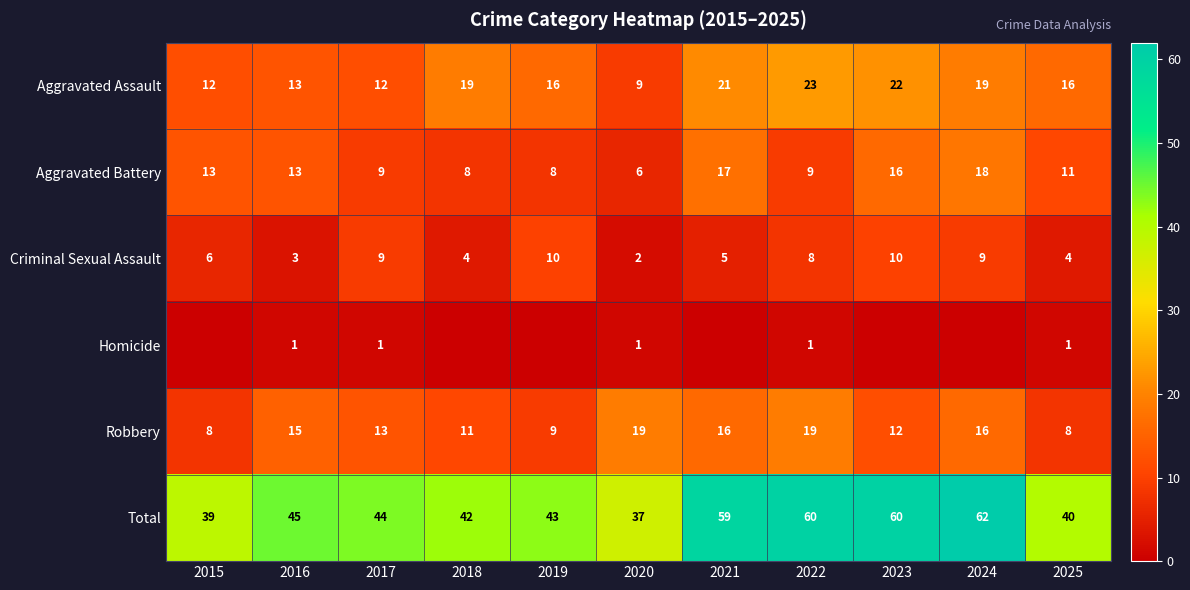

At which label does Aggravated Battery reach its peak?

2024